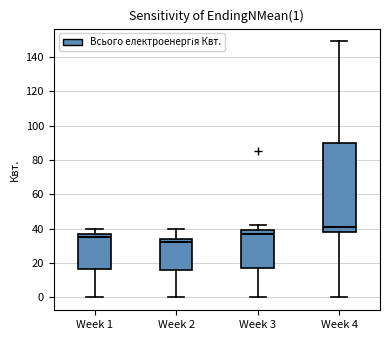

Comparing the boxes themselves (not the whiskers), which one is the tallest?

Week 4